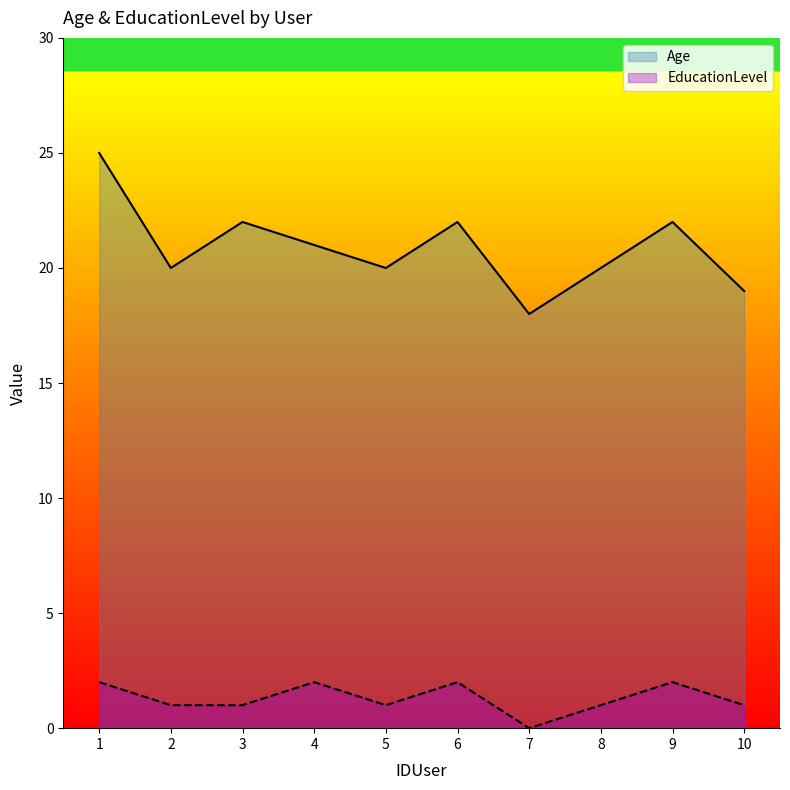

What value does the EducationLevel series have at 8?

1